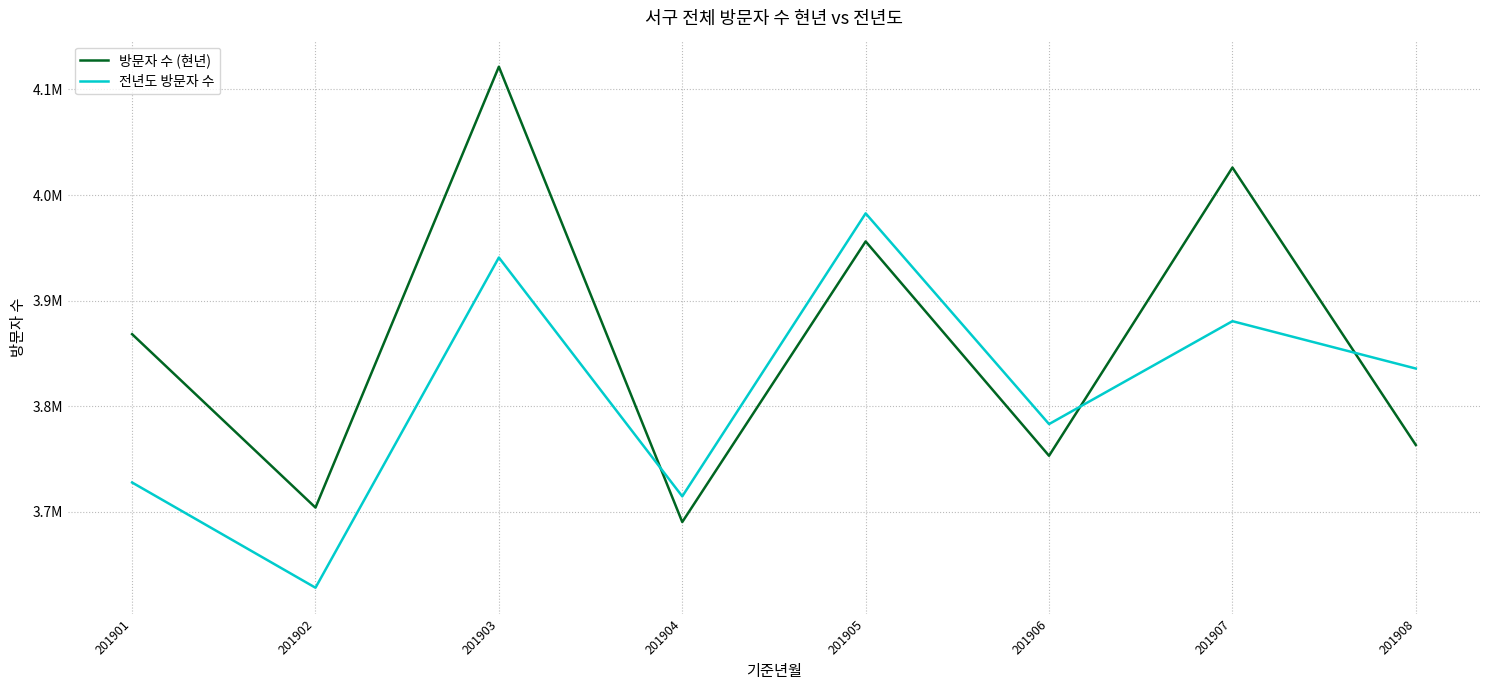

Reading left to right, list all the values displayed in this chart.

방문자 수 (현년): 3868150	3703857	4121541	3690165	3956009	3752943	4026018	3763144
전년도 방문자 수: 3727613	3627915	3940779	3714483	3982608	3782964	3880459	3835583